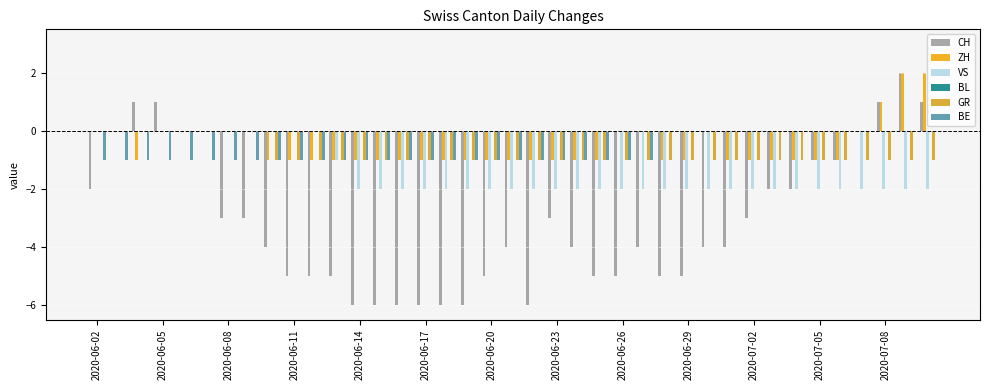

What is the difference between the maximum and minimum values in the BE series?

1